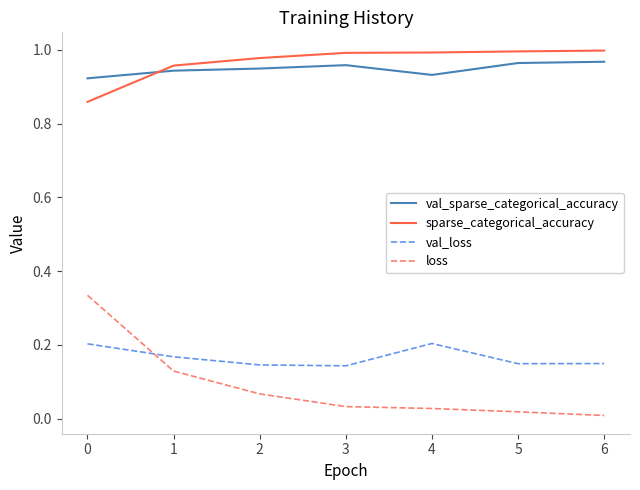

How many lines are shown in the chart?

4